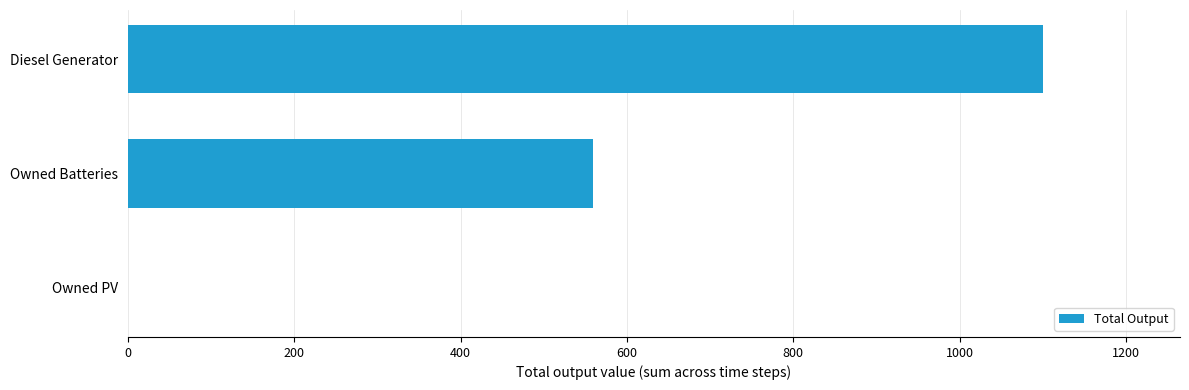

Reading bottom to top, extract all data points from this chart.

Owned PV=0	Owned Batteries=559	Diesel Generator=1100